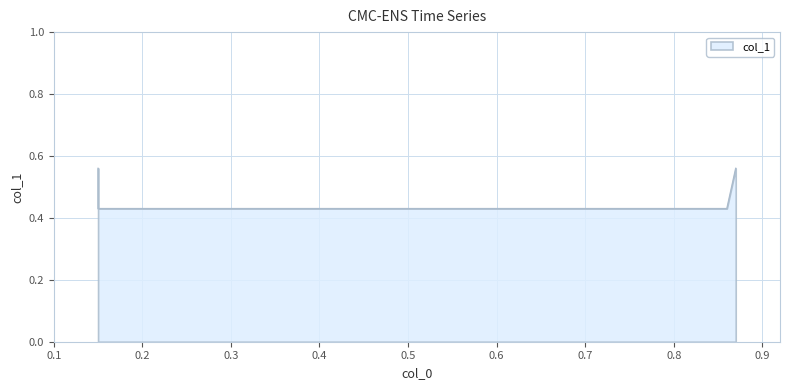

What is the greatest value displayed?

0.6